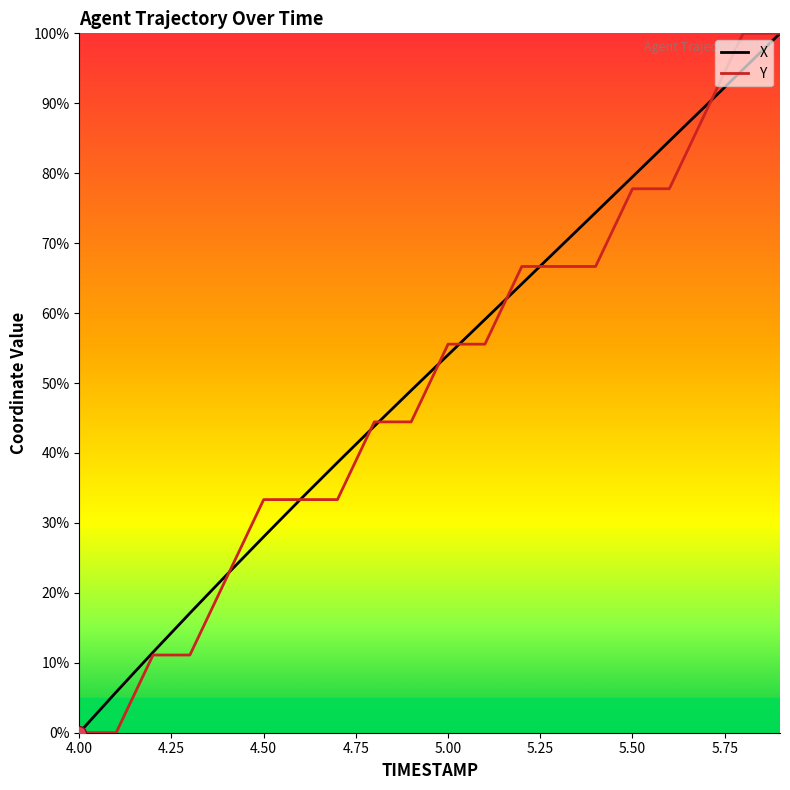

What is the maximum value for X?

100.0